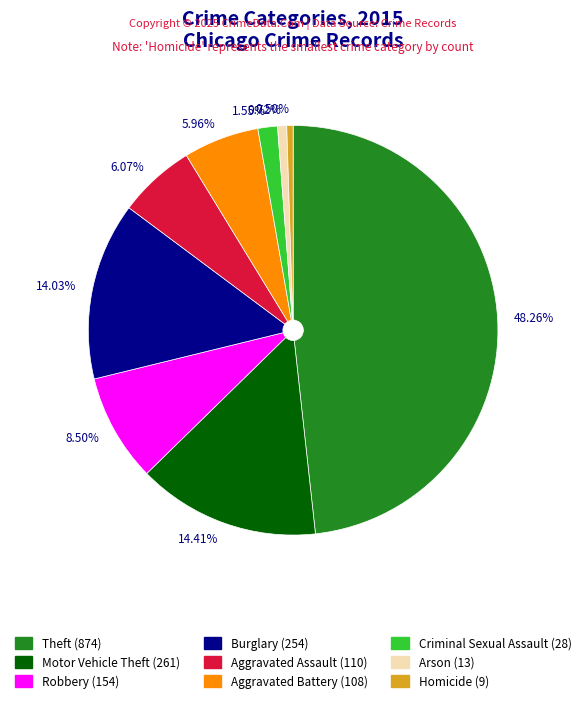

What is the largest slice in the pie chart?

Theft